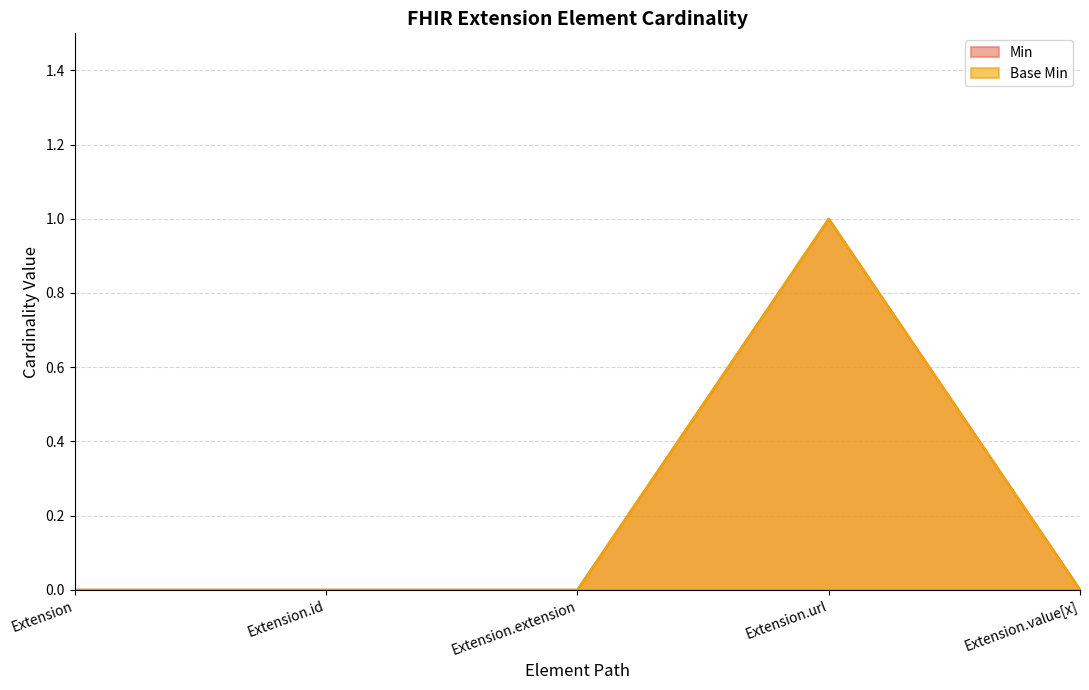

True or false: Base Min and Min cross at least once.

False